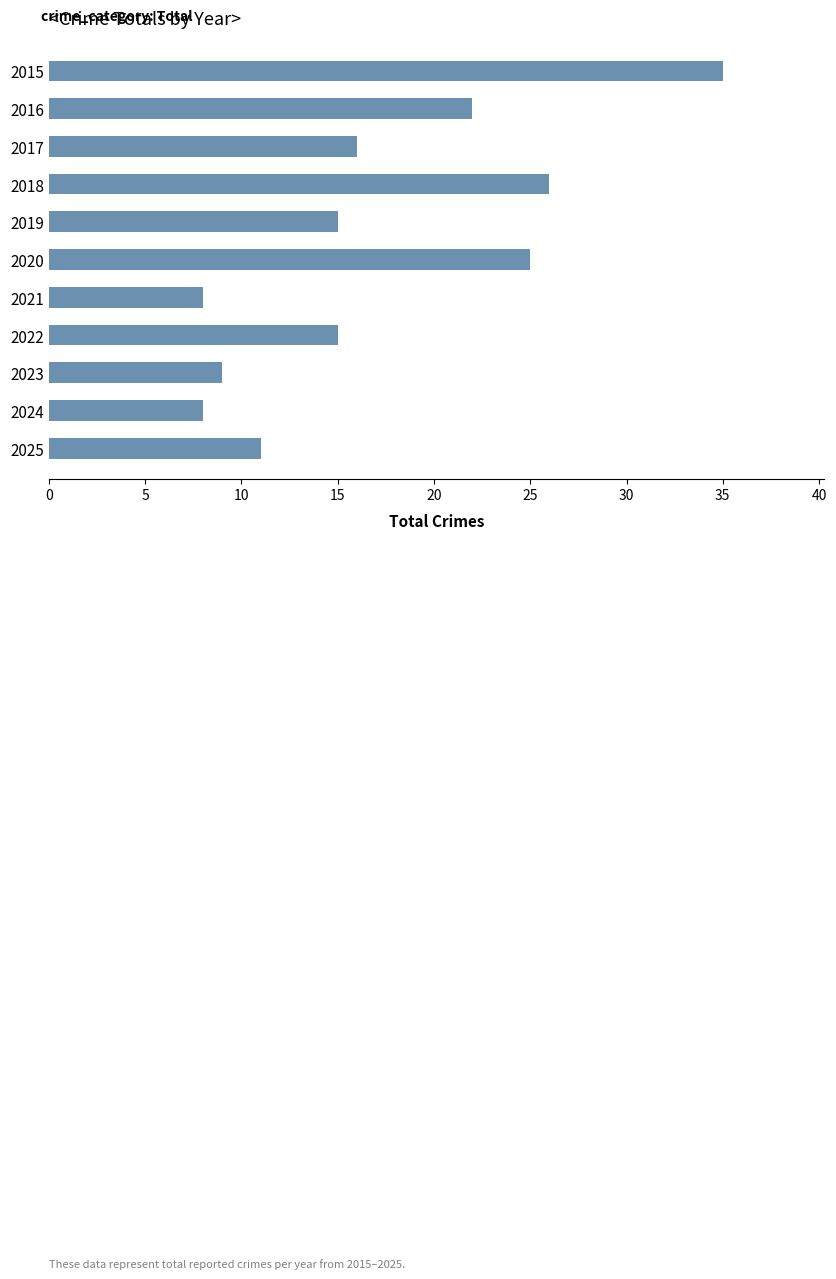

The value at 2021 is 8. True or false?

True